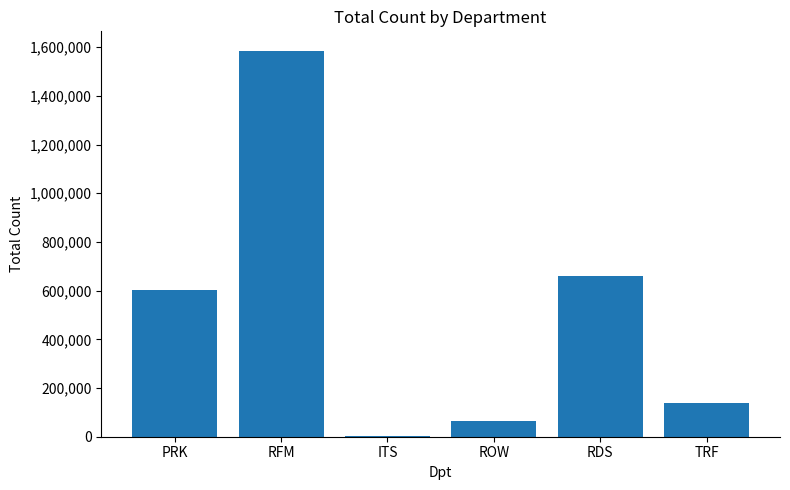

Which has a higher value, ROW or PRK?

PRK